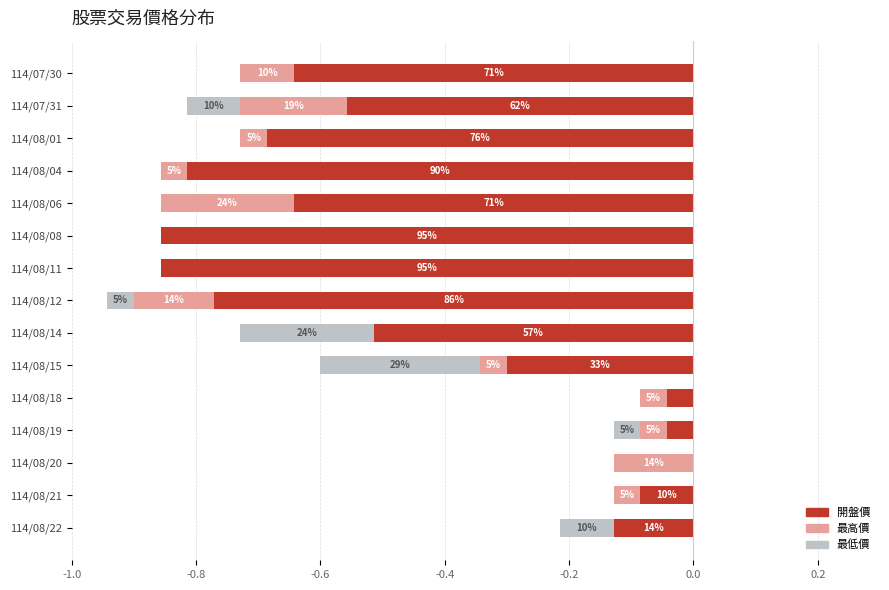

At 114/08/12, list the series in order from smallest to largest.

開盤價, 最高價, 最低價